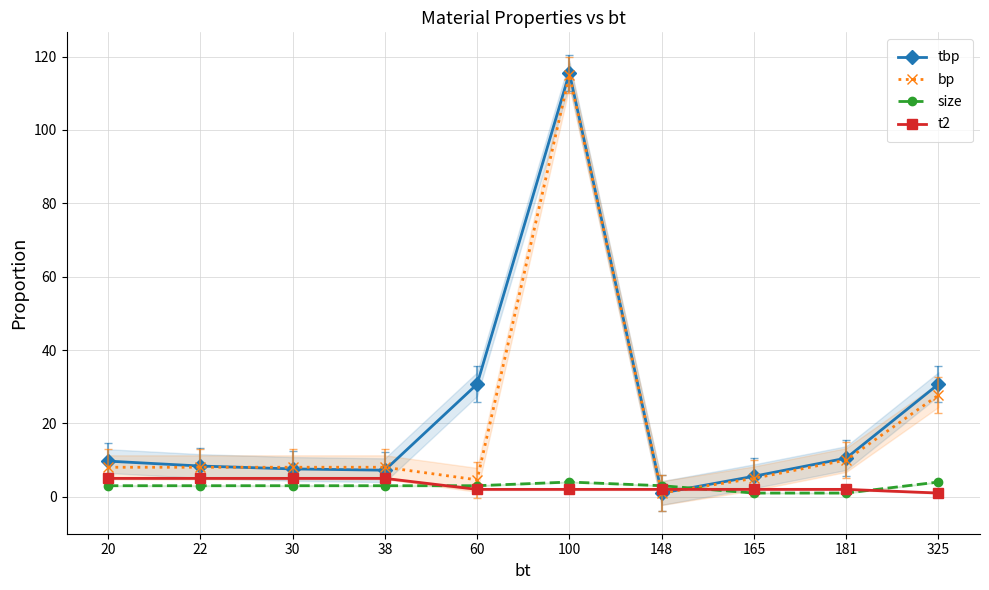

List the labels in order of tbp value, largest first.

100, 60, 325, 181, 20, 22, 30, 38, 165, 148